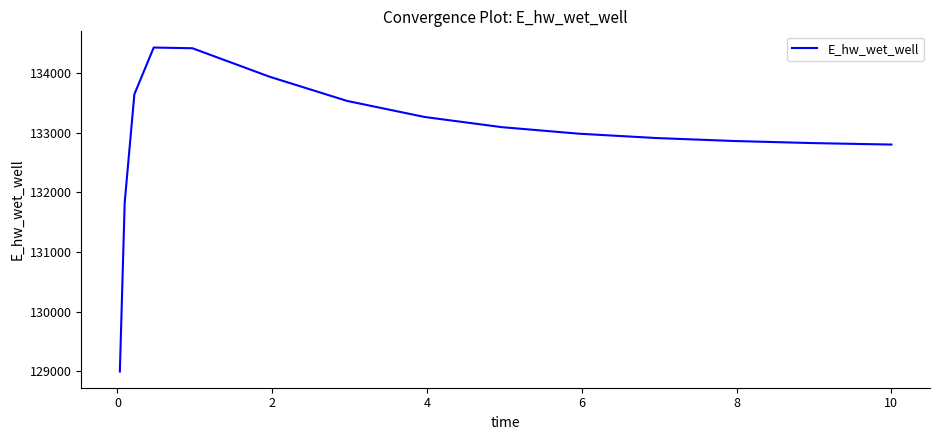

How many distinct data groups are displayed?

1